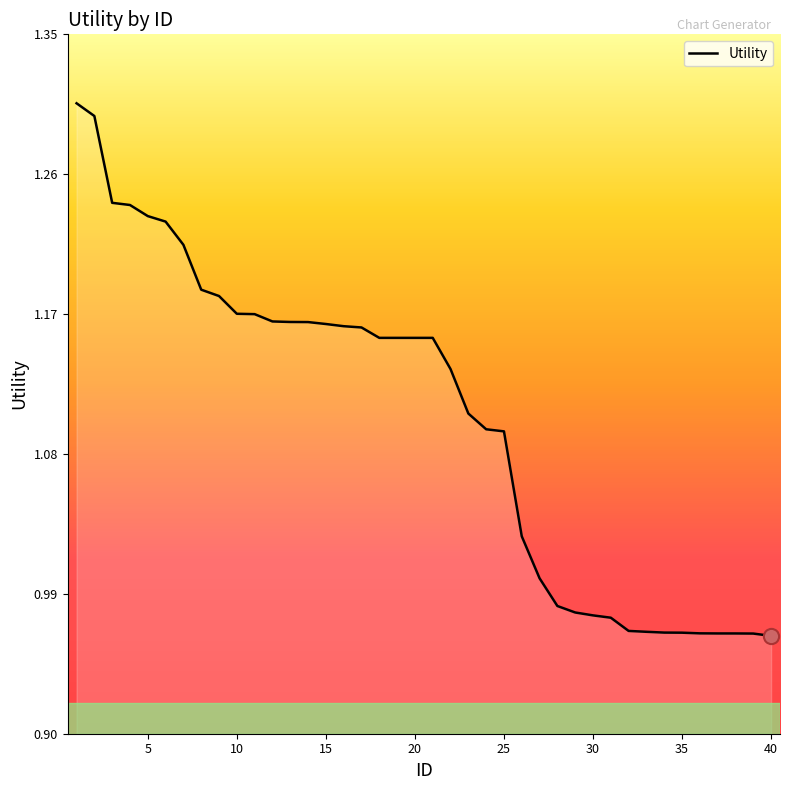

What is the difference between the maximum and minimum values?

0.3